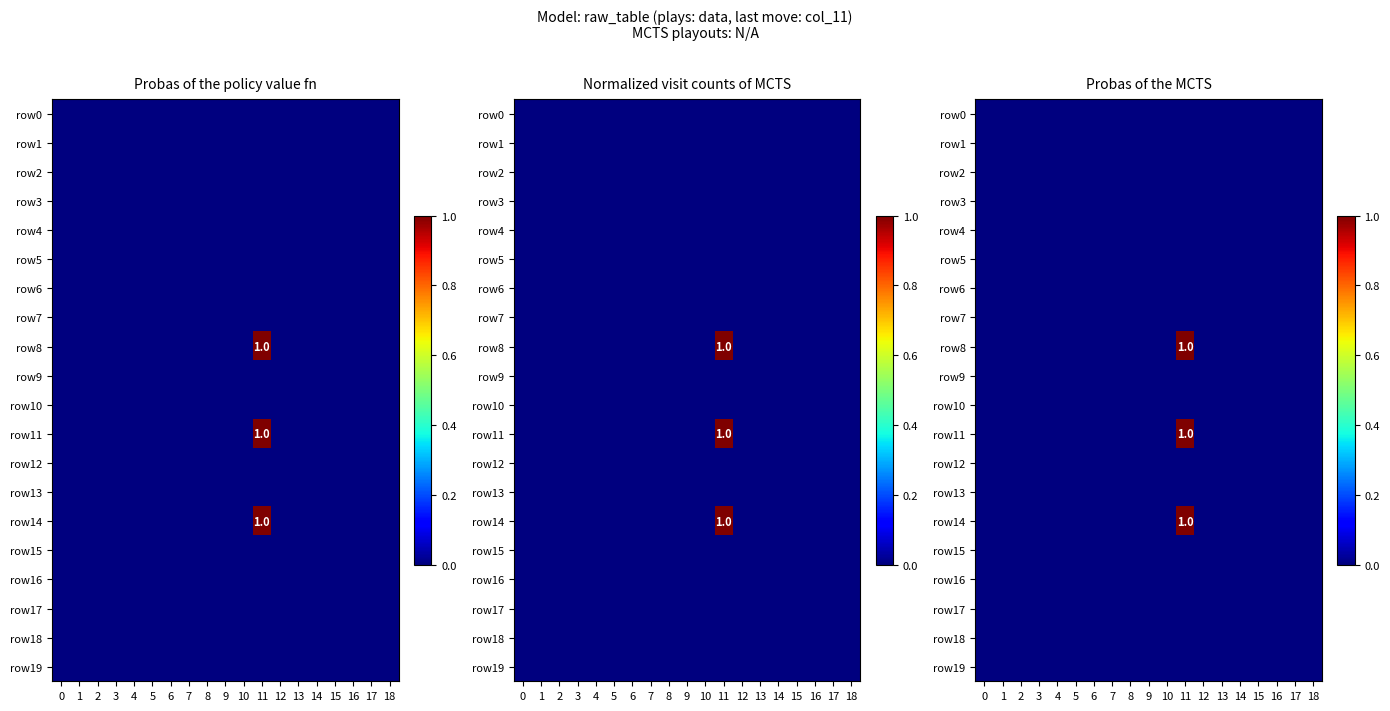

What is the maximum value shown in the chart?

1